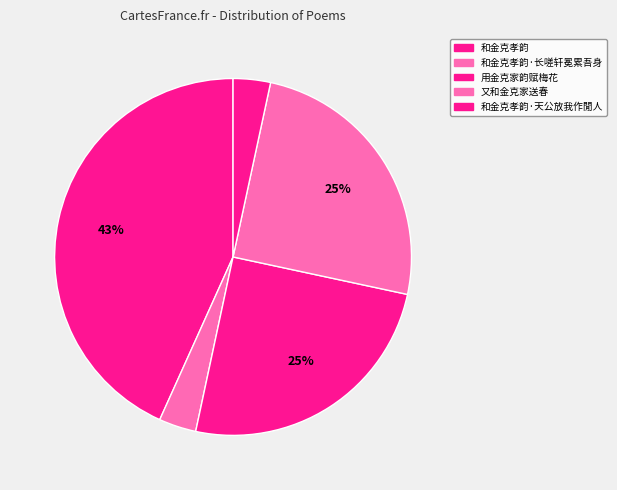

Does 和金克孝韵·天公放我作閒人 represent more than half of the total?

No